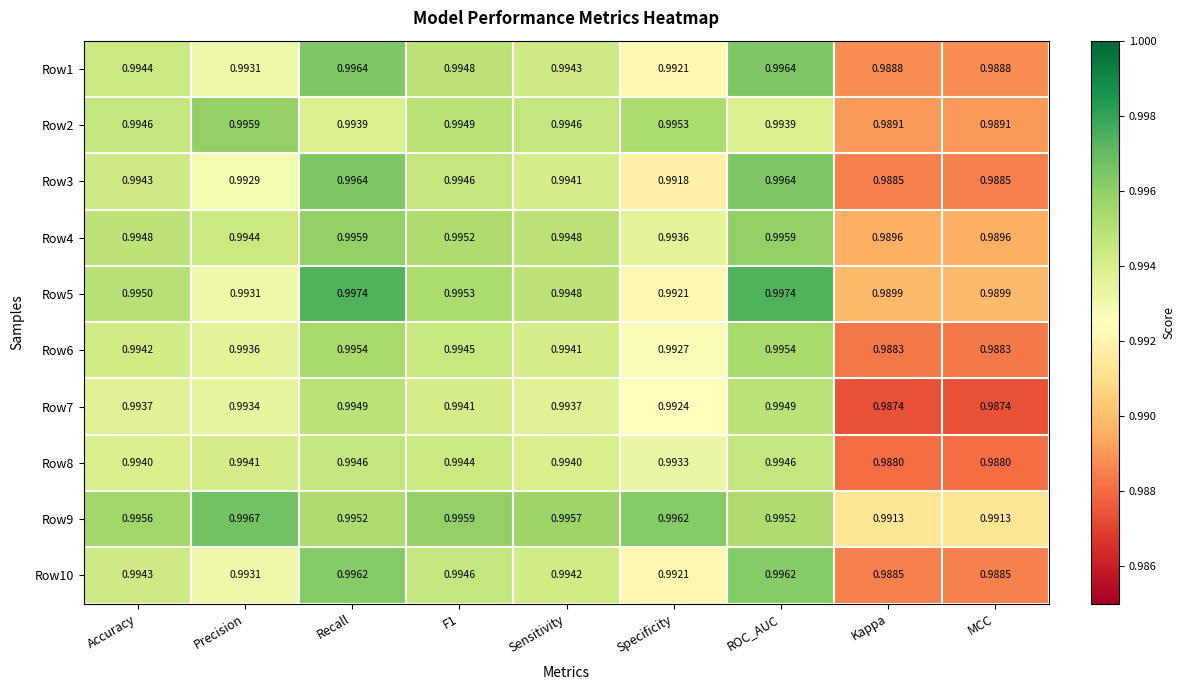

Is the value of Row4 at Precision greater than the value of Row3 at Kappa?

Yes